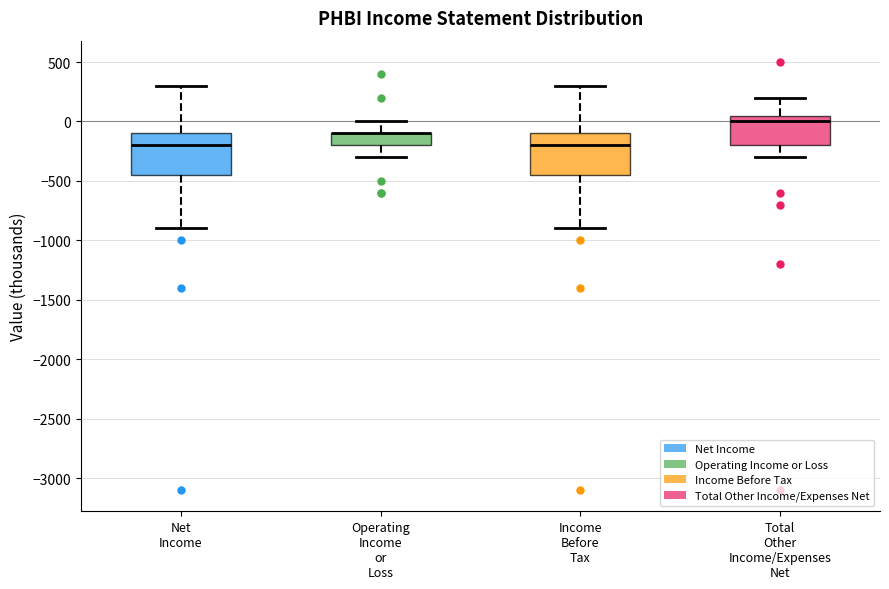

Reading left to right, read every box against the y-axis: the position of its median line, the range the box covers, and the ends of its whiskers. The values are not printed on the chart, so give them approximately, as read against the axis.

Net Income: median -200, box -450 to -100, whiskers -900 to 300
Operating Income or Loss: median -100 (drawn on the box's upper edge), box -200 to -100, whiskers -300 to 0
Income Before Tax: median -200, box -450 to -100, whiskers -900 to 300
Total Other Income/Expenses Net: median 0, box -200 to 50, whiskers -300 to 200